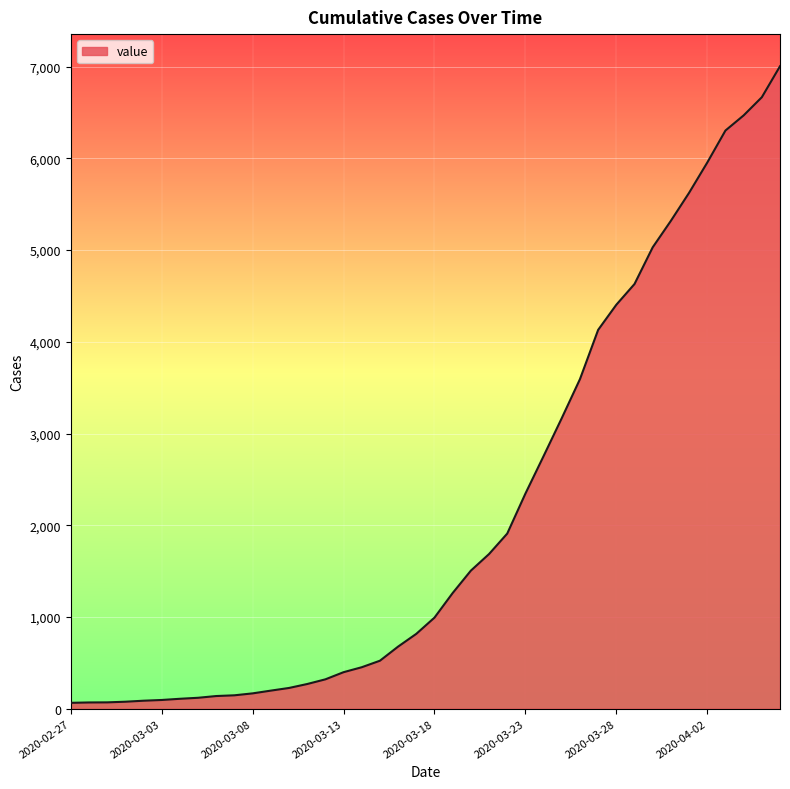

What is the difference between the maximum and minimum values?

6940